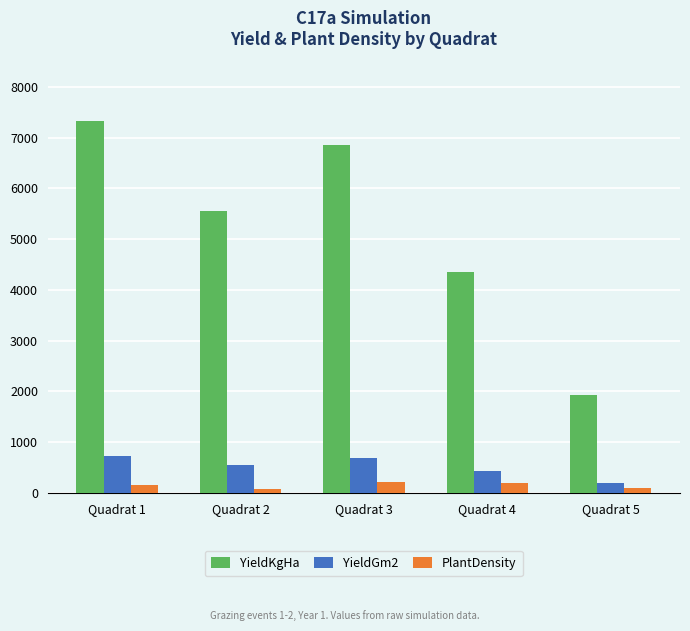

What is the sum of all YieldGm2 values?

2603.0